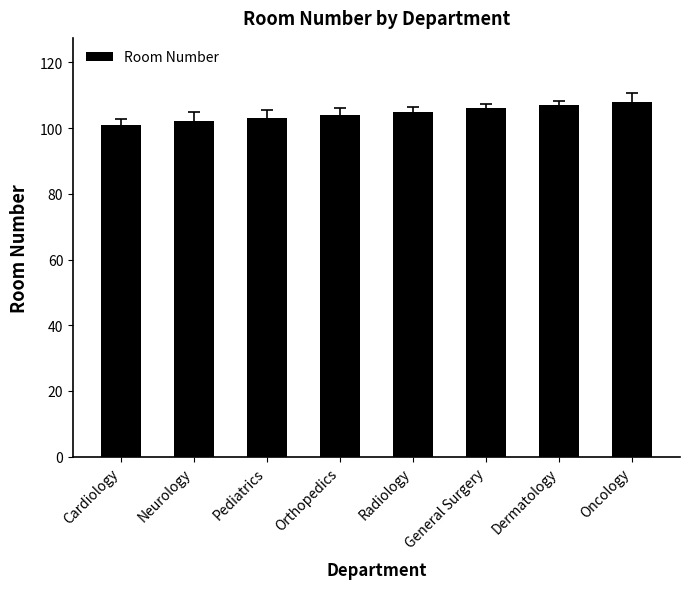

Are the bars grouped side by side (vs. stacked)?

No